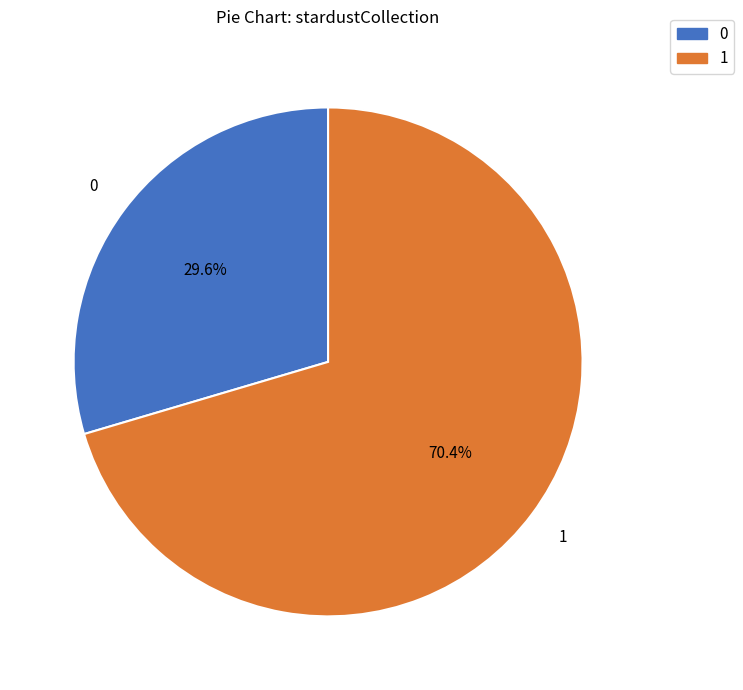

What is the total percentage of 1 and 0?

100.0%